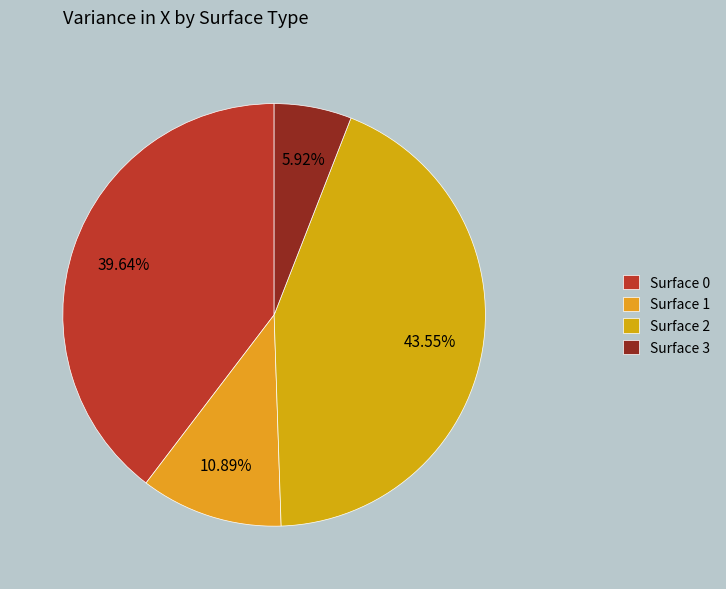

To the nearest percent, what is the combined percentage of Surface 1 and Surface 2?

54%